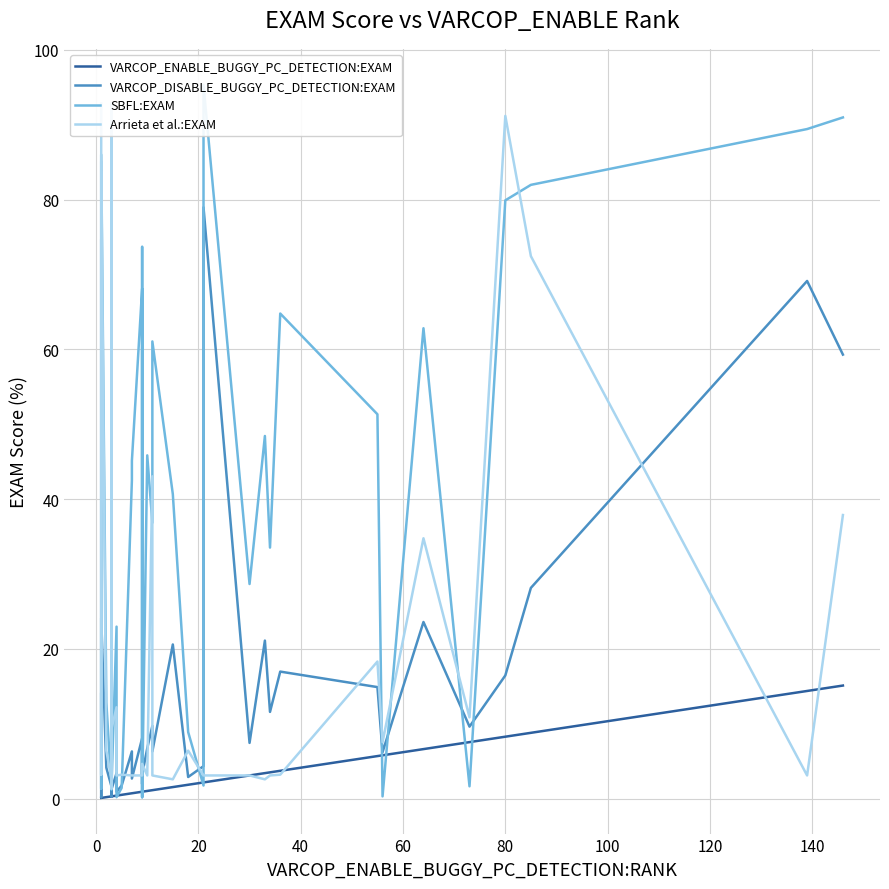

List the series in order of their peak value, highest first.

SBFL:EXAM, Arrieta et al.:EXAM, VARCOP_DISABLE_BUGGY_PC_DETECTION:EXAM, VARCOP_ENABLE_BUGGY_PC_DETECTION:EXAM